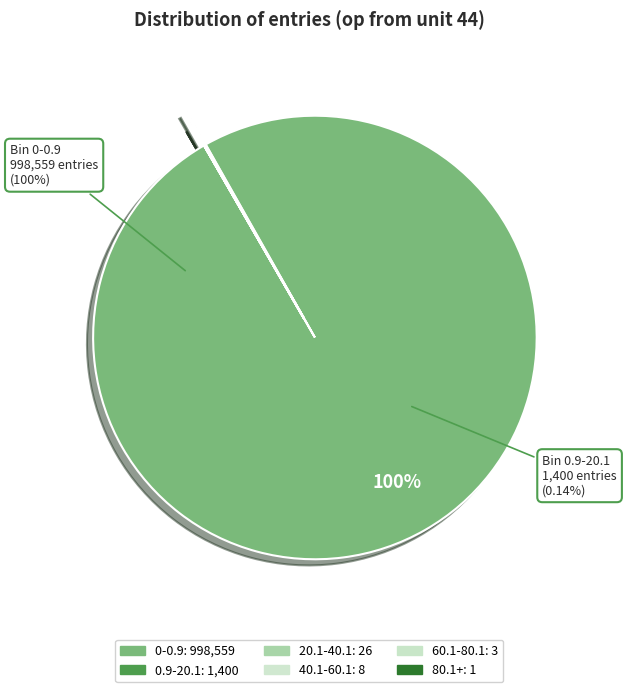

What is the ratio of the value at 80.1+ to the value at 60.1-80.1?

0.3